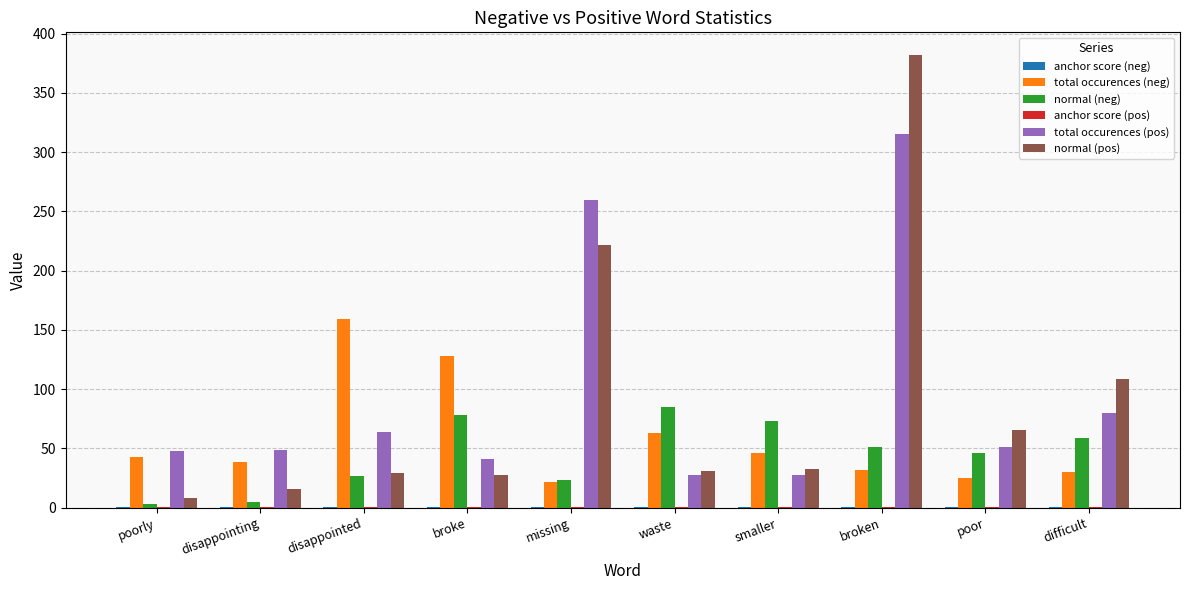

The value of normal (neg) at broken is 51.0. True or false?

True